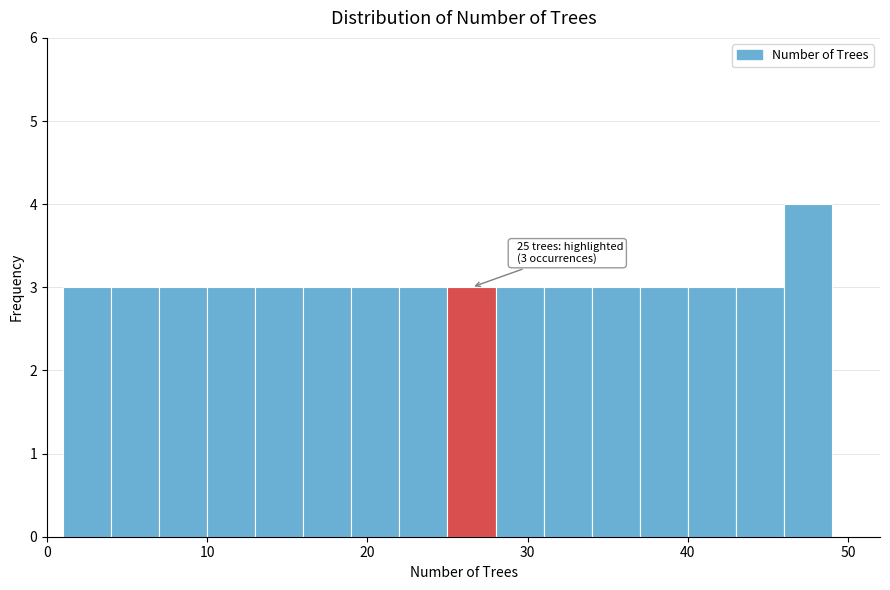

Read against the x-axis, roughly where is the centre of the tallest bar?

48